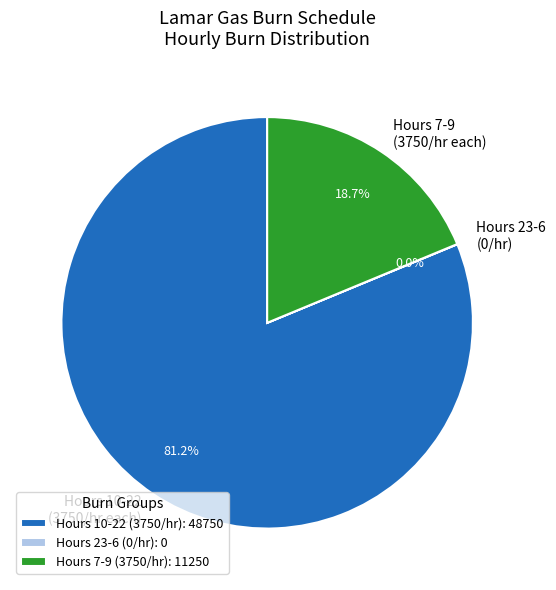

Which has a higher value, Hours 7-9 (3750/hr each) or Hours 10-22 (3750/hr each)?

Hours 10-22 (3750/hr each)